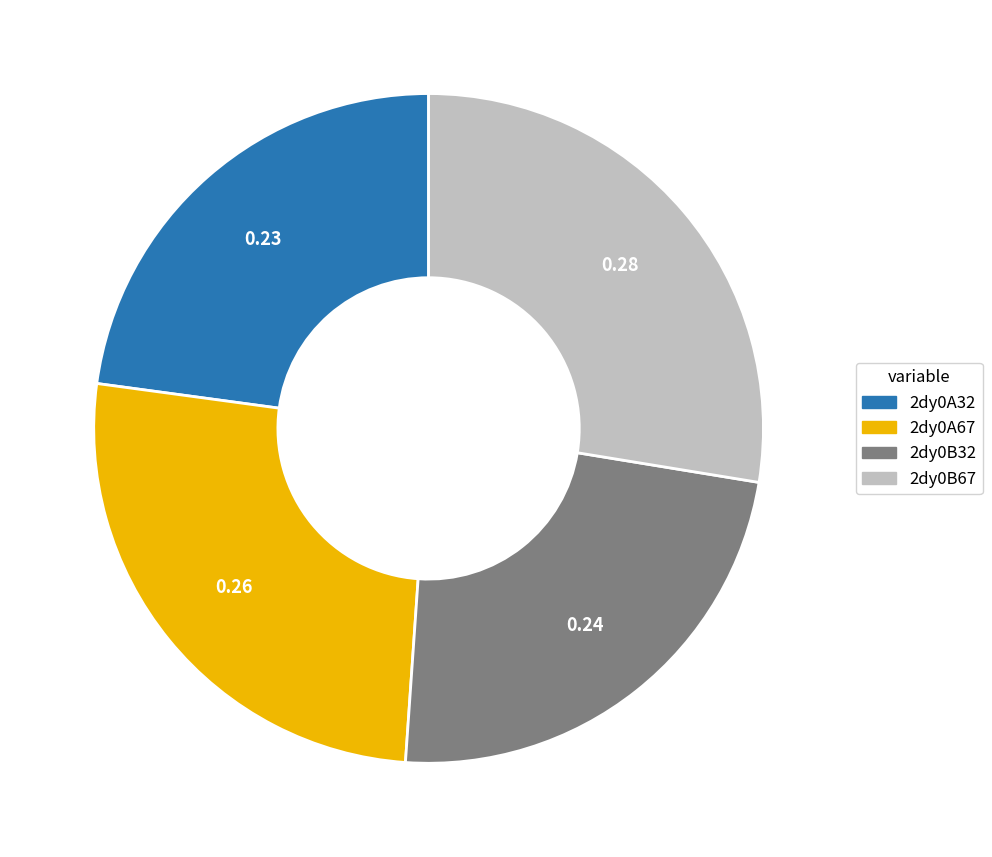

Do 2dy0B67 and 2dy0A67 together represent more than half of the pie?

Yes